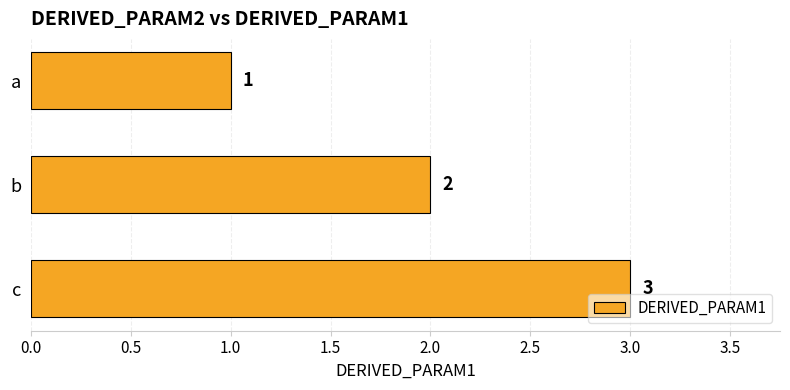

What is the change in value from a to b?

+1